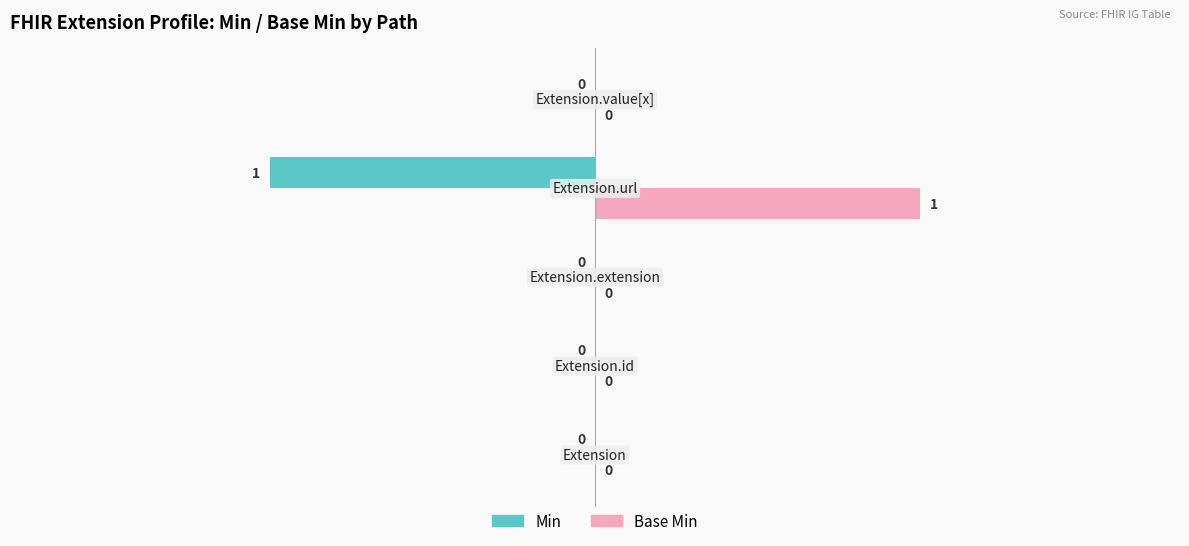

How many Min values are between 0 and 1?

4